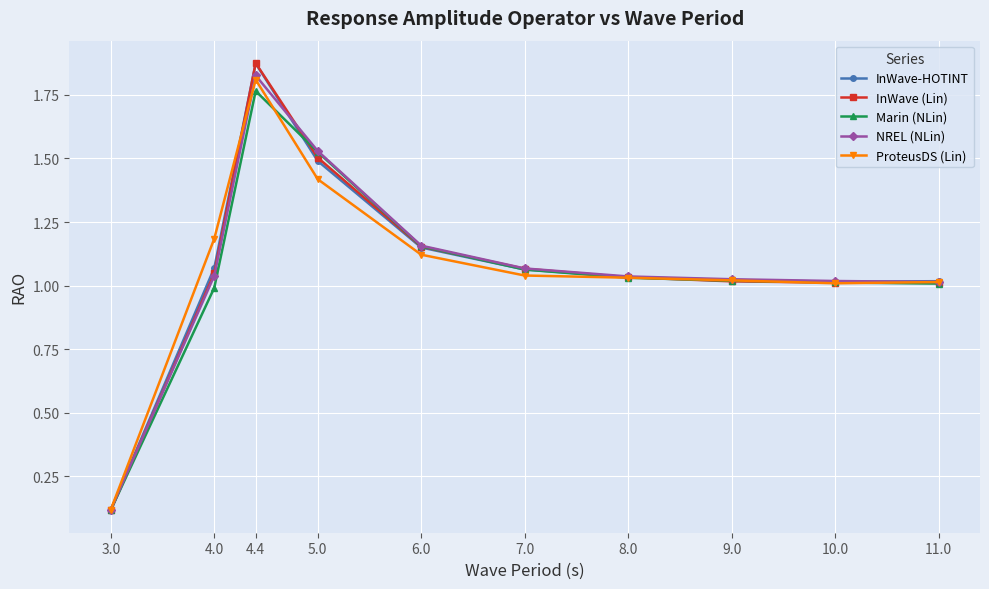

What is the label of the 4th point from the left?

5.0